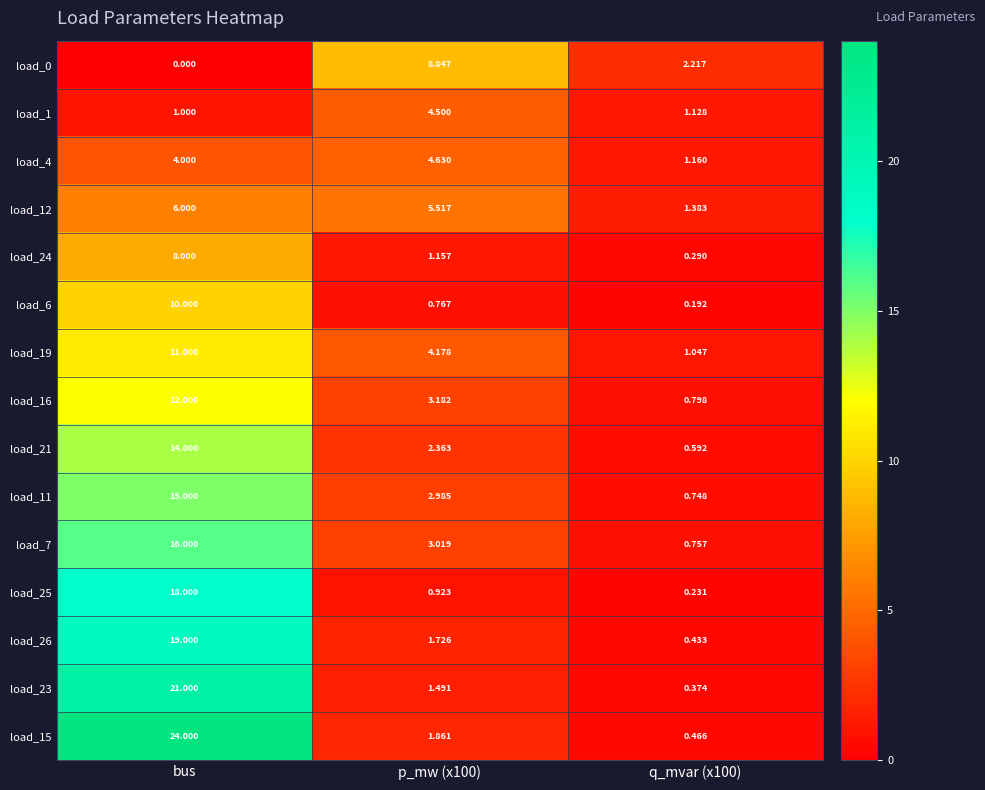

Is the value of load_1 at bus greater than the value of load_16 at bus?

No